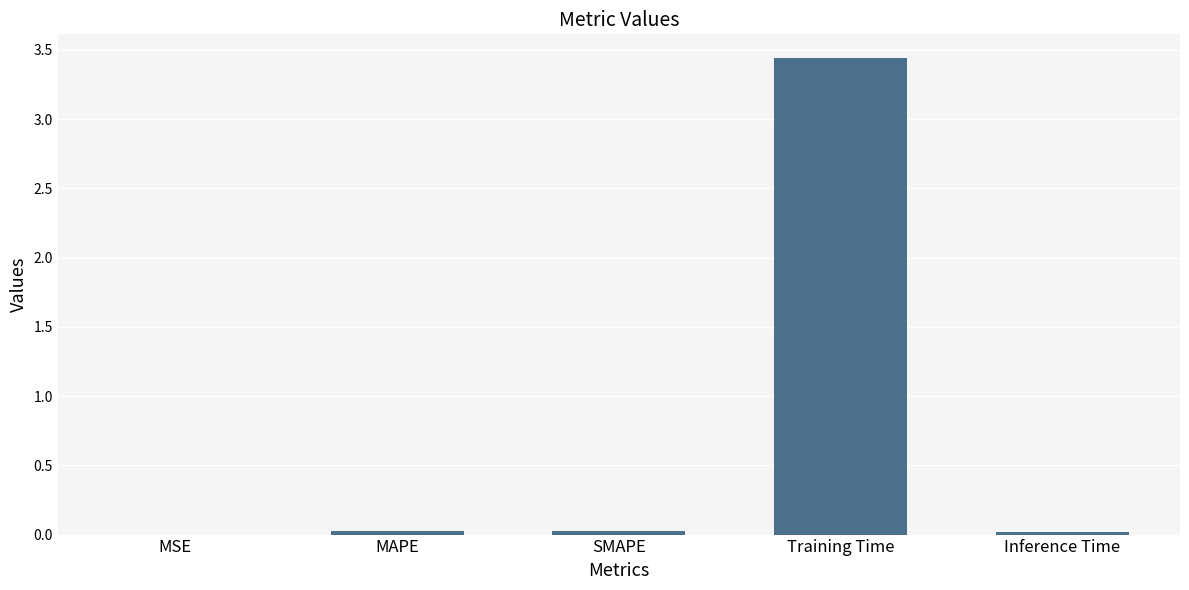

What is the sum of all values?

3.5